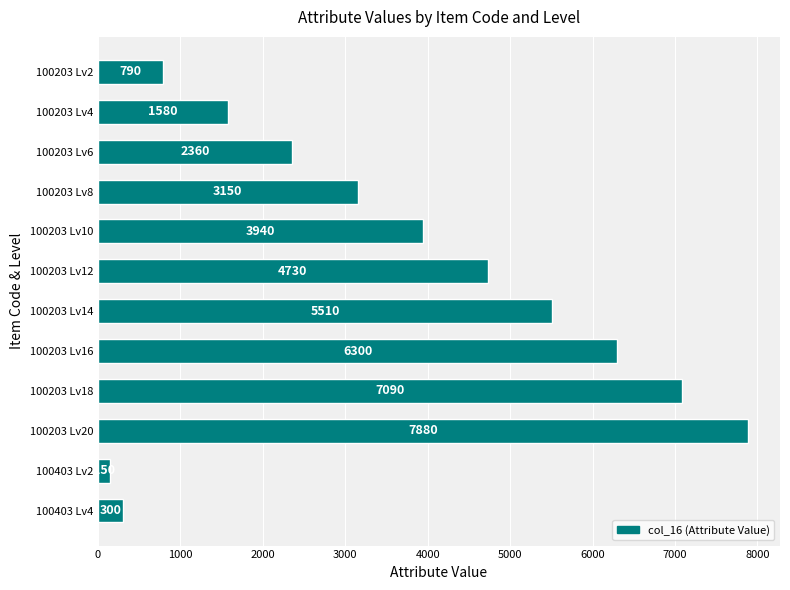

True or false: the data shows 7880 at 100203 Lv20.

True